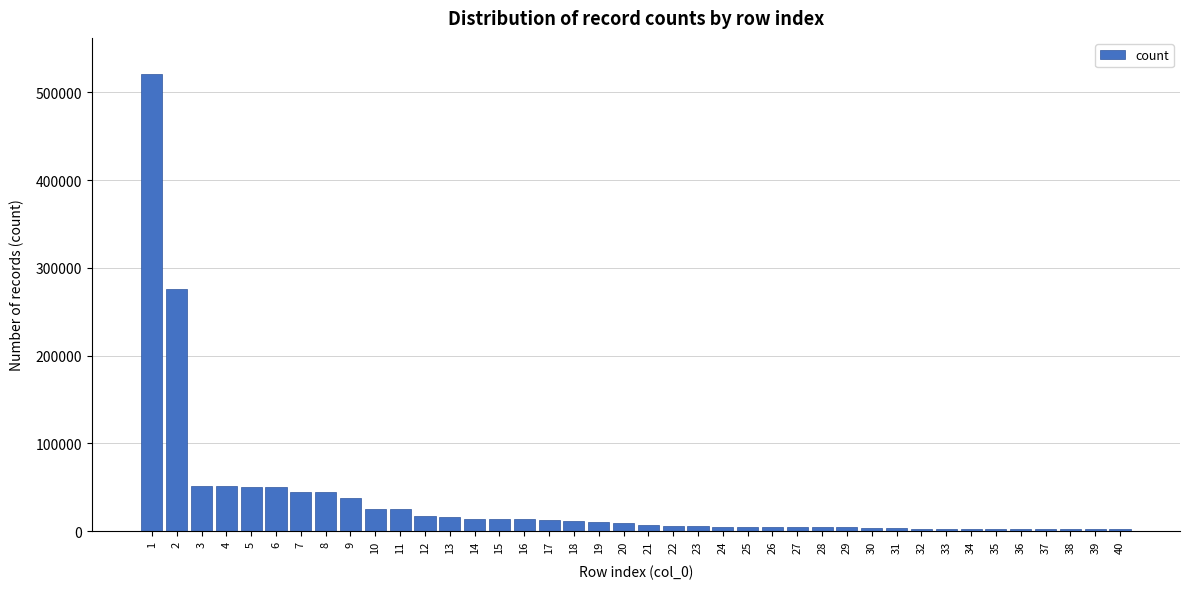

What is the maximum value shown in the chart?

520563